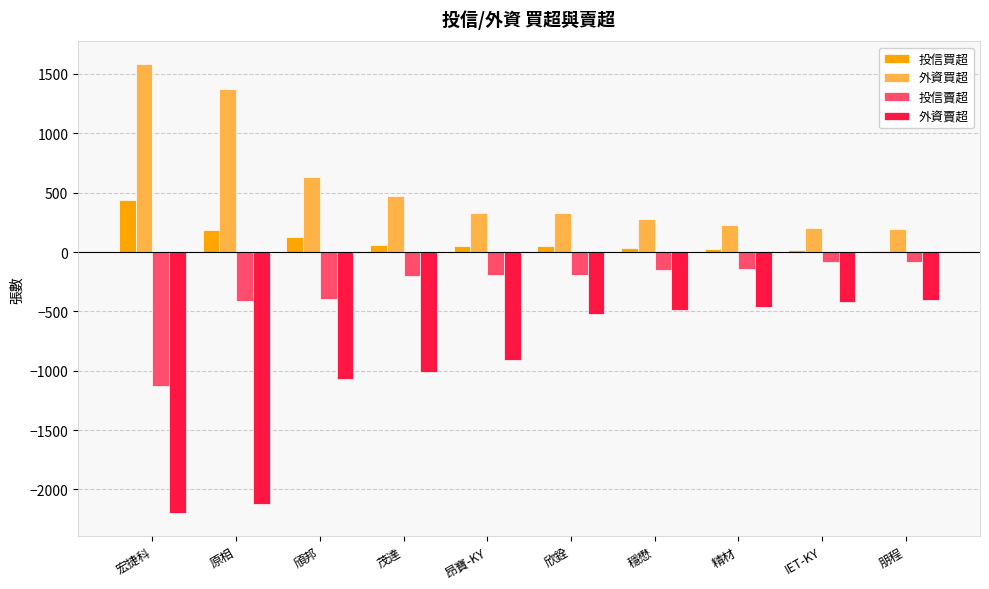

What value does the 外資買超 series have at 頎邦, to the nearest 50?

650